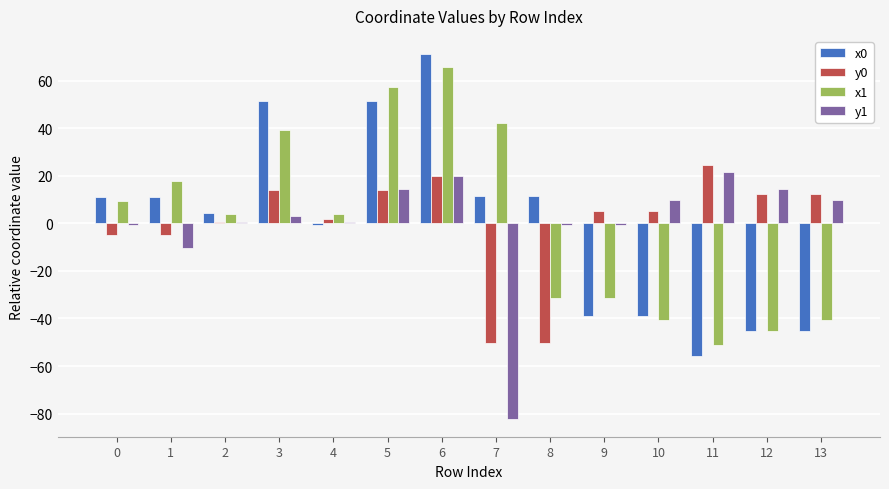

What is the greatest value displayed?

71.3